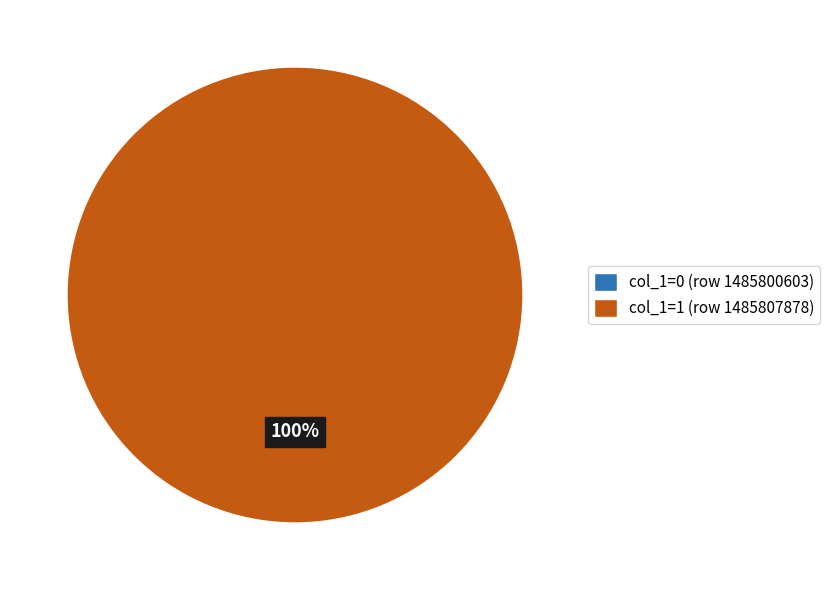

Between 1485807878 and 1485800603, which is larger?

1485807878